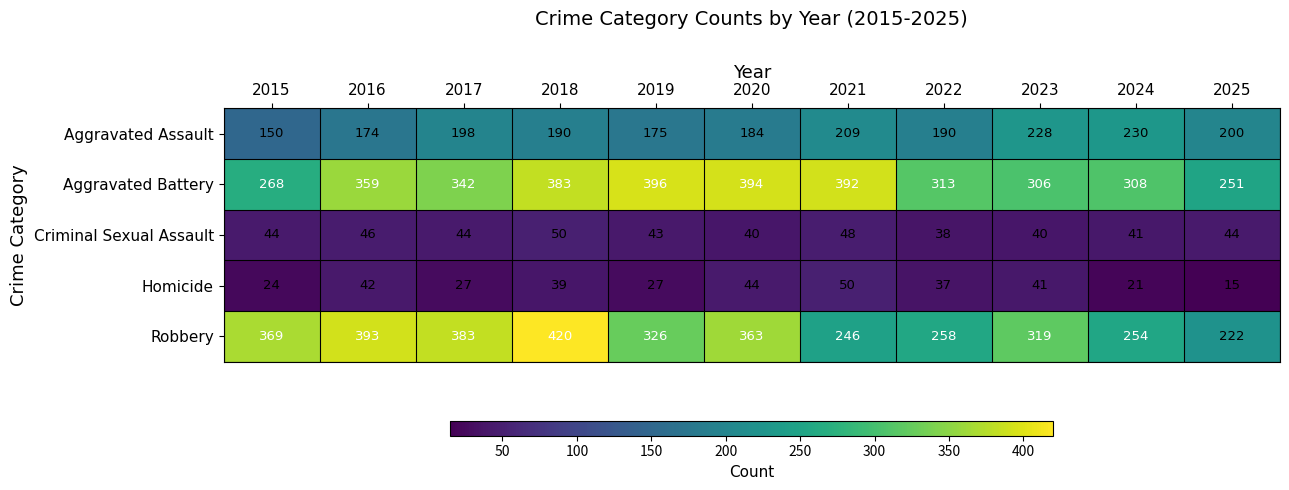

The Robbery series shows 420 at 2018. True or false?

True